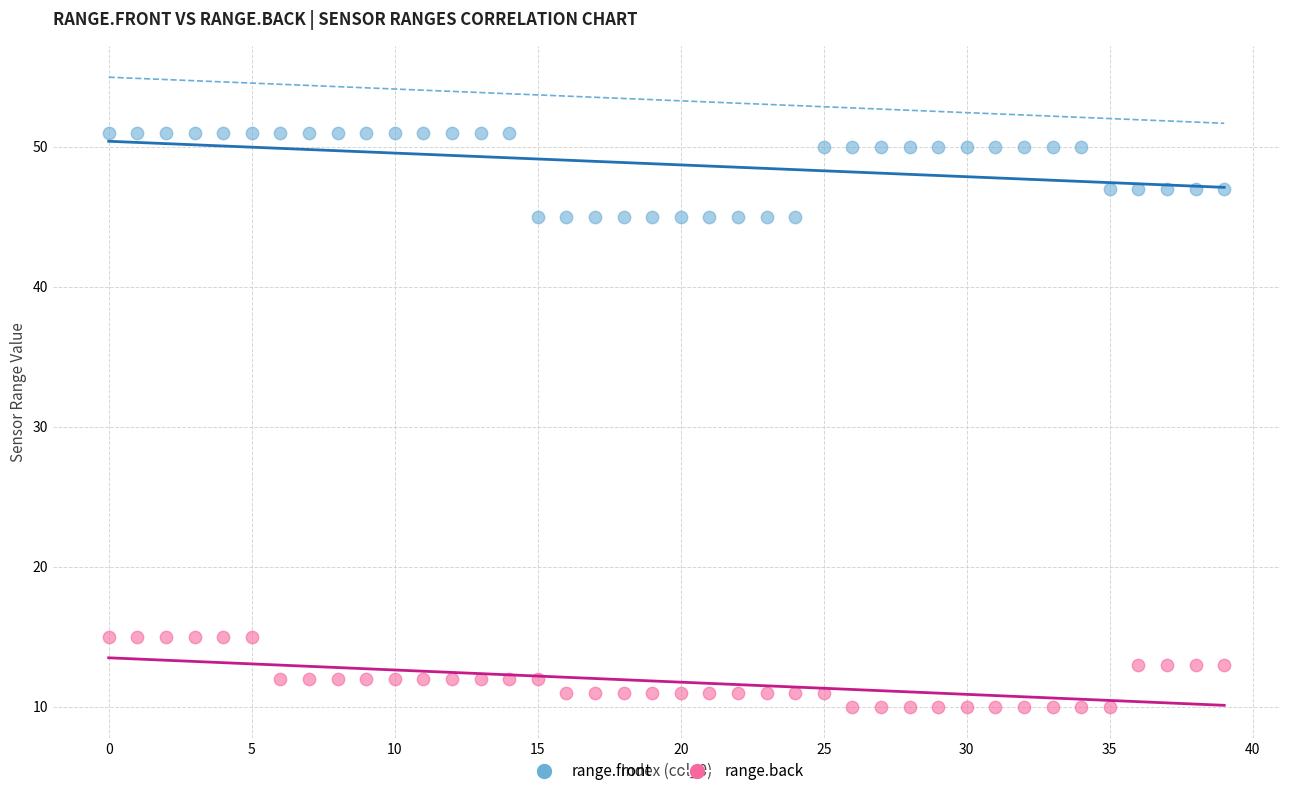

Which series contains the highest Y value?

range.front